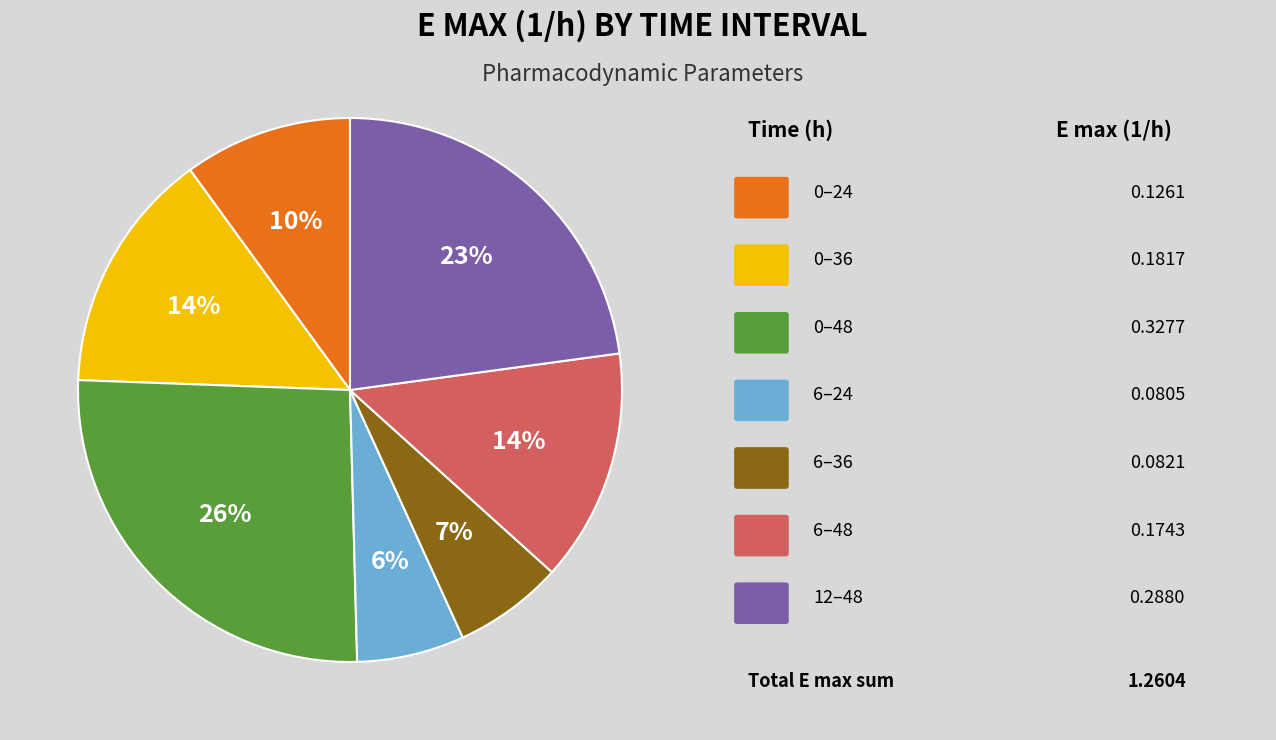

Is there any slice that represents more than half of the pie?

No